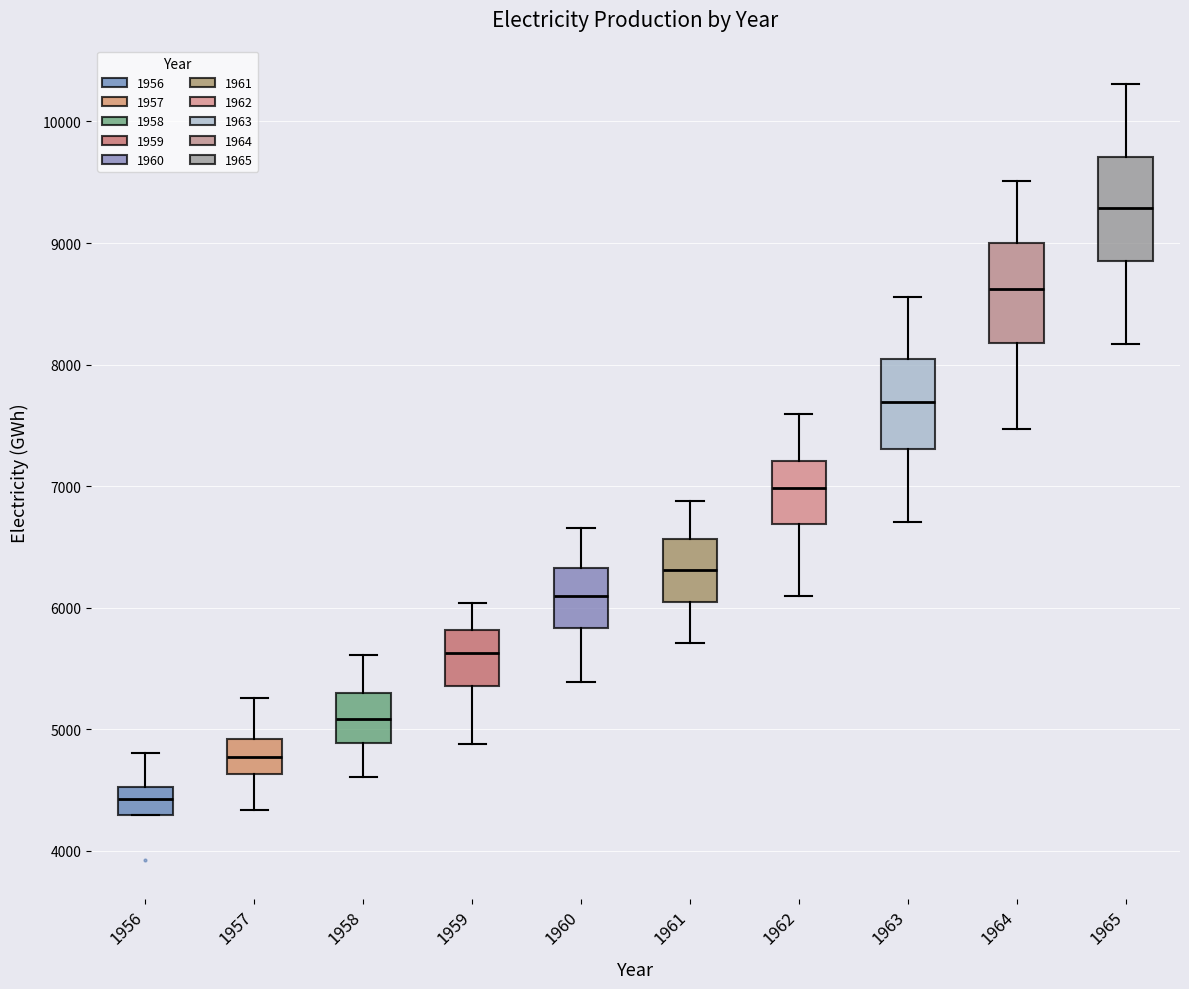

Reading left to right, read every box against the y-axis: the position of its median line, the range the box covers, and the ends of its whiskers. The values are not printed on the chart, so give them approximately, as read against the axis.

1956: median 4400, box 4300 to 4500, whiskers 4300 to 4800
1957: median 4800, box 4600 to 4900, whiskers 4300 to 5300
1958: median 5100, box 4900 to 5300, whiskers 4600 to 5600
1959: median 5600, box 5400 to 5800, whiskers 4900 to 6000
1960: median 6100, box 5800 to 6300, whiskers 5400 to 6700
1961: median 6300, box 6000 to 6600, whiskers 5700 to 6900
1962: median 7000, box 6700 to 7200, whiskers 6100 to 7600
1963: median 7700, box 7300 to 8000, whiskers 6700 to 8600
1964: median 8600, box 8200 to 9000, whiskers 7500 to 9500
1965: median 9300, box 8900 to 9700, whiskers 8200 to 10300